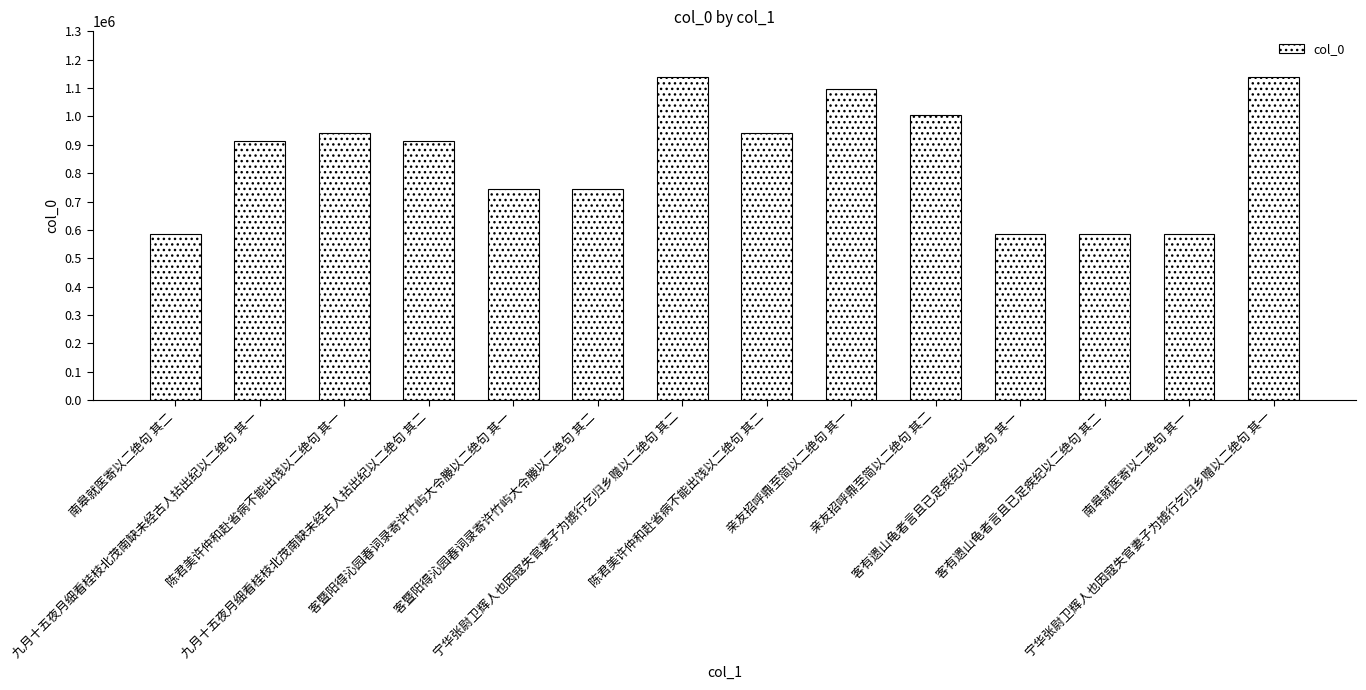

Between 南皋就医寄以二绝句 其一 and 亲友招呼鼎至简以二绝句 其二, which is larger?

亲友招呼鼎至简以二绝句 其二